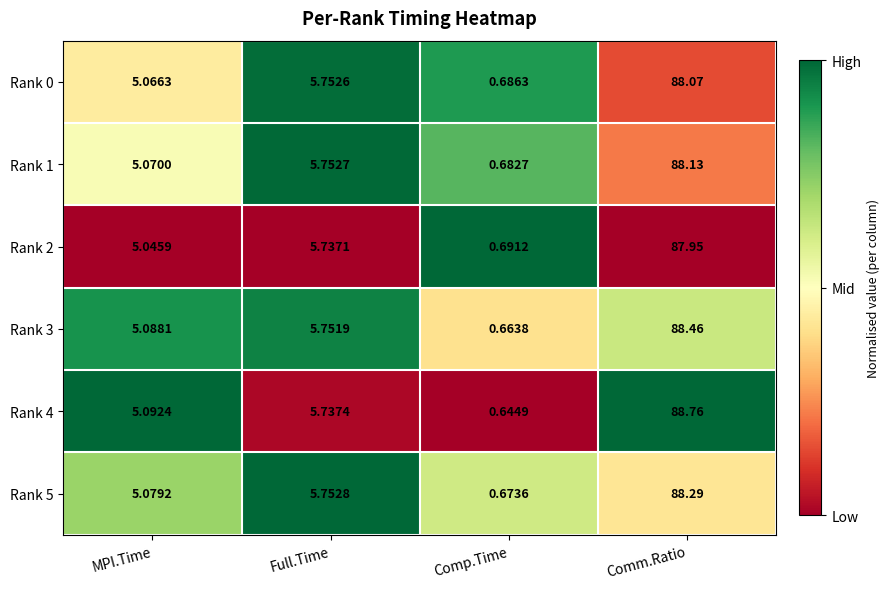

What is the difference between the highest and lowest values at Full.Time?

0.0